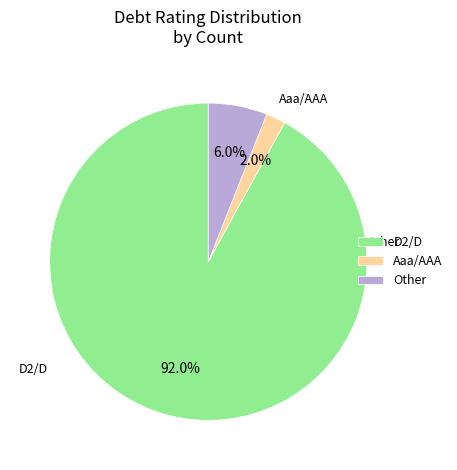

Count the number of slices in the pie.

3